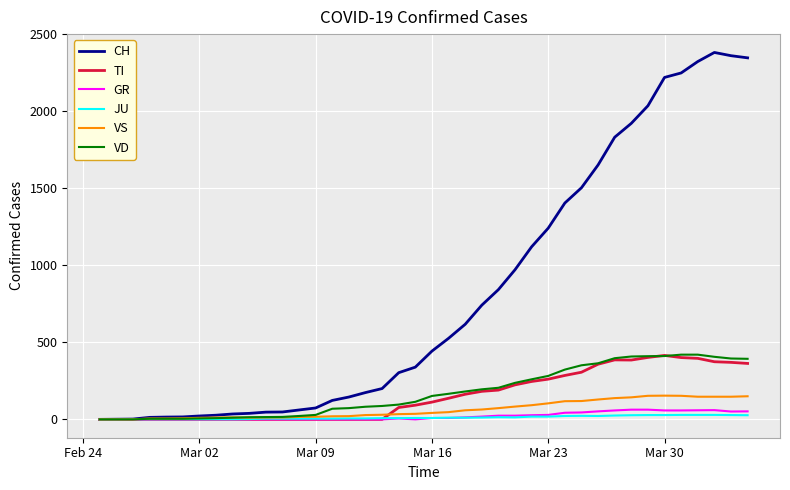

Which series has the widest spread of values?

CH